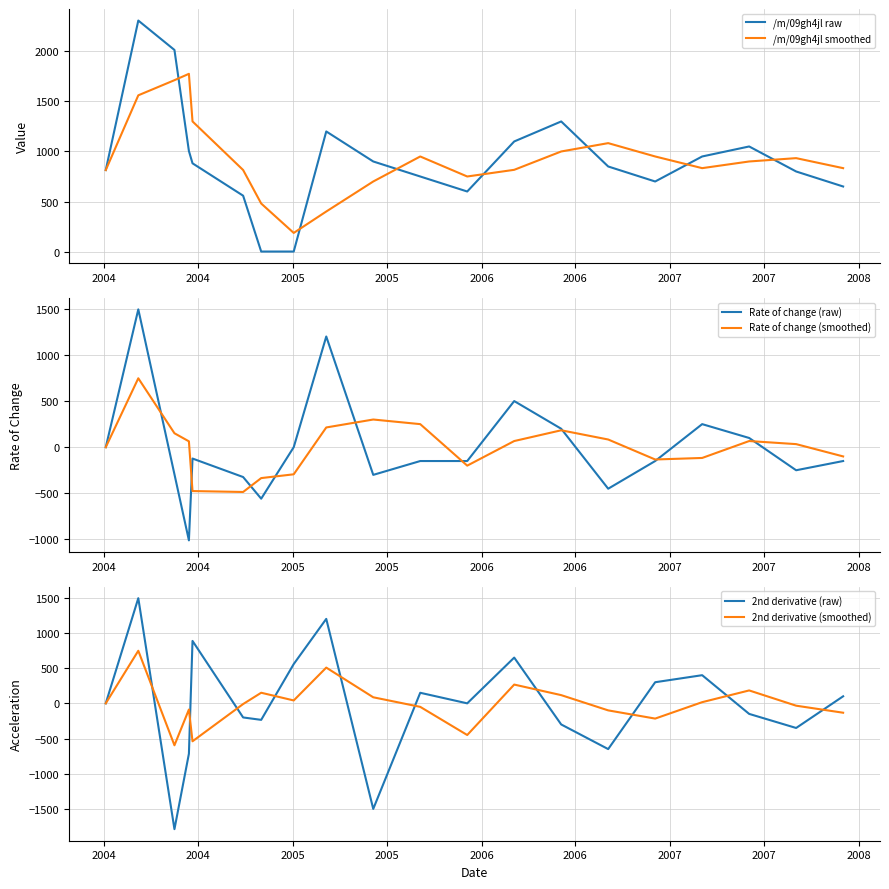

What is the highest value of the Rate of change (raw) series?

1494.2